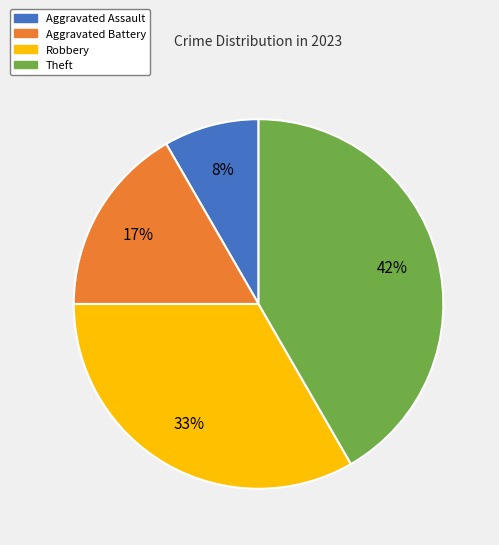

The Theft slice represents 50% of the pie. True or false?

False